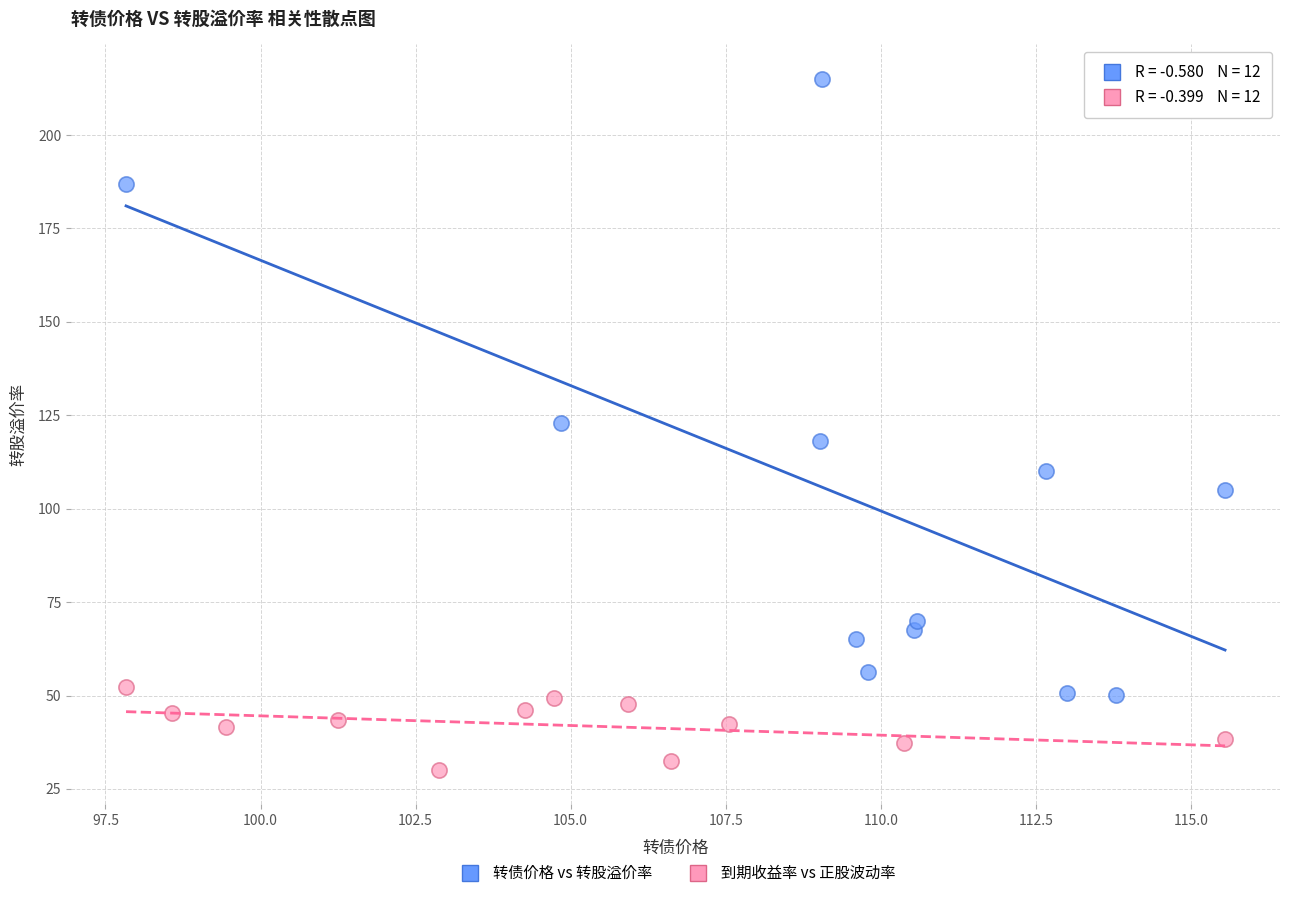

Which series reaches the maximum Y coordinate?

转债价格 vs 转股溢价率